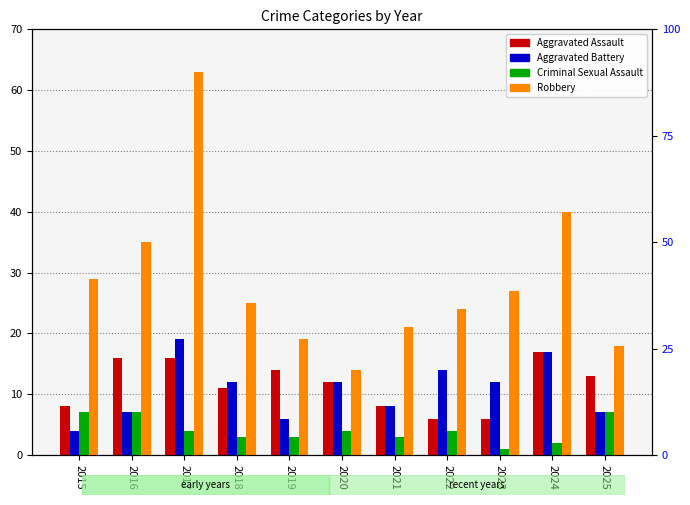

True or false: Aggravated Assault has a value of 8 at 2015.

True